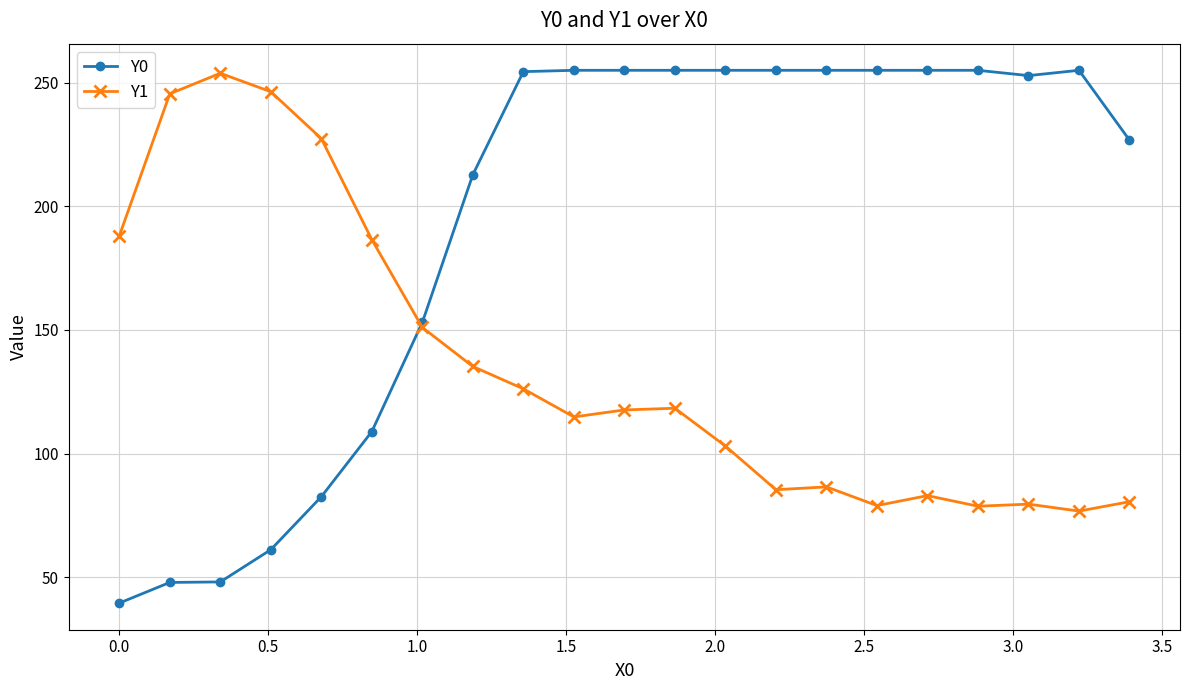

True or false: Y1 has more than 0 points higher than both neighbors.

True